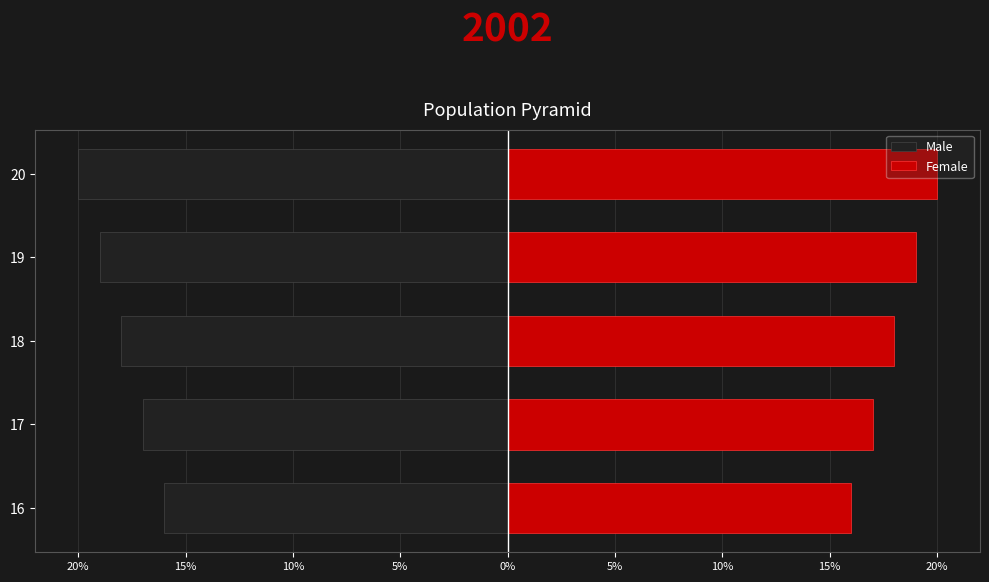

Rank the series by their maximum value, from lowest to highest.

Male, Female